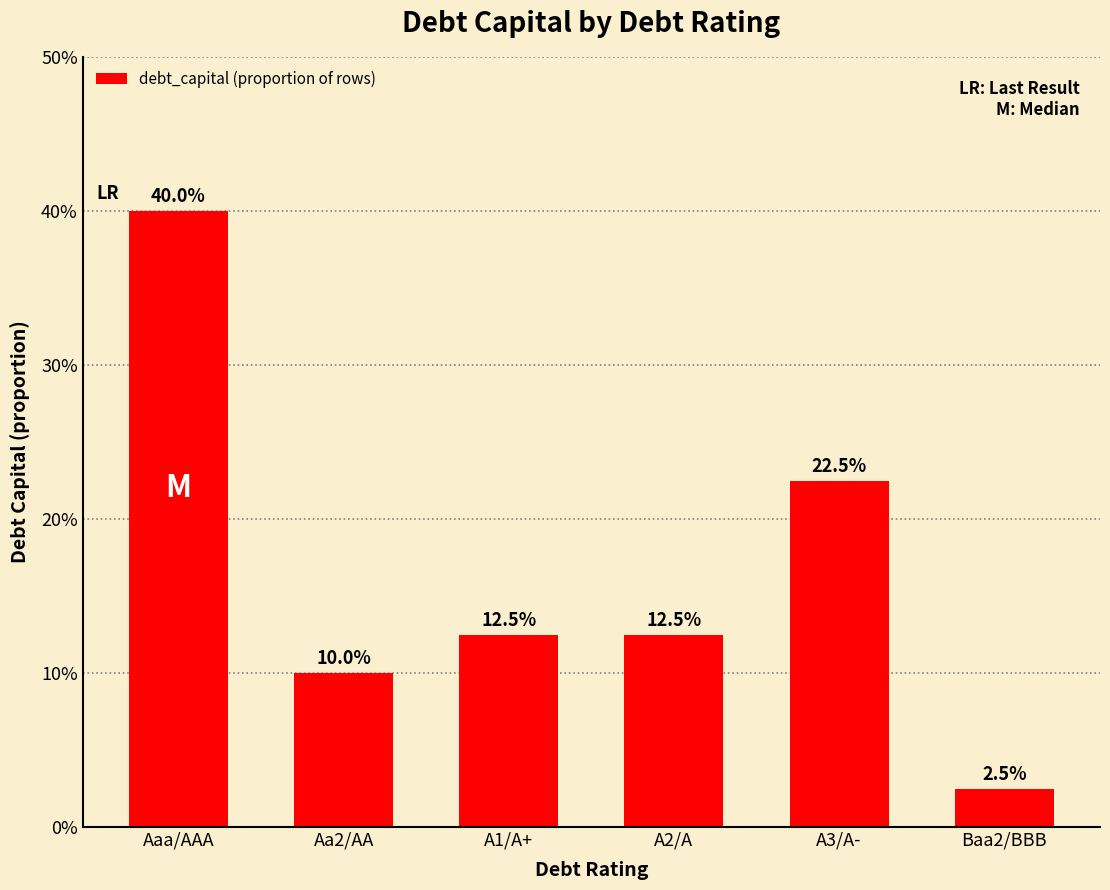

The value at Baa2/BBB is 0.0. True or false?

True